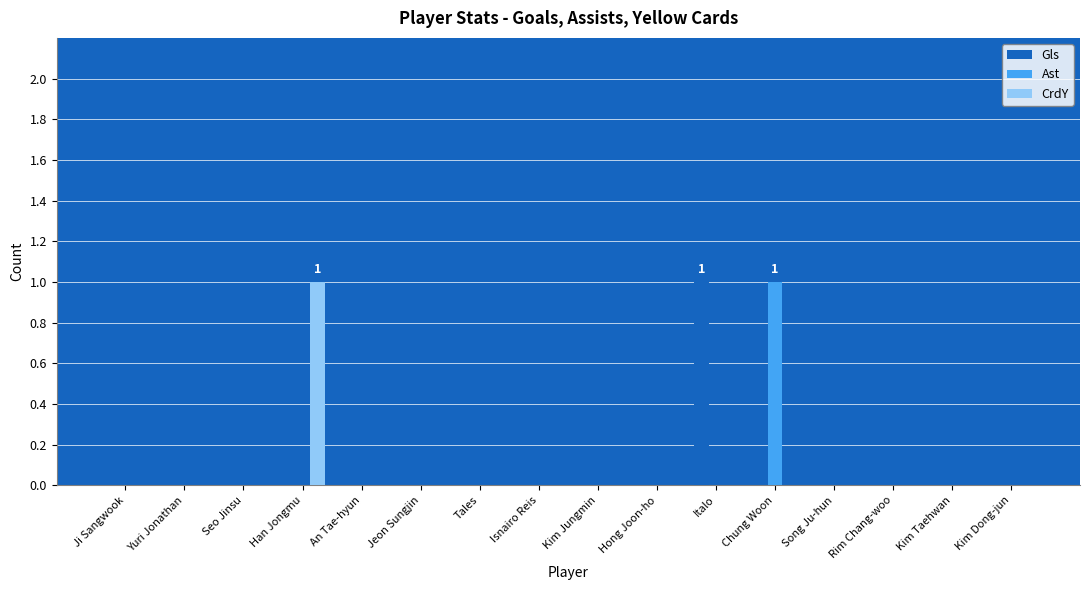

Which category has the highest value in the Gls series?

Italo